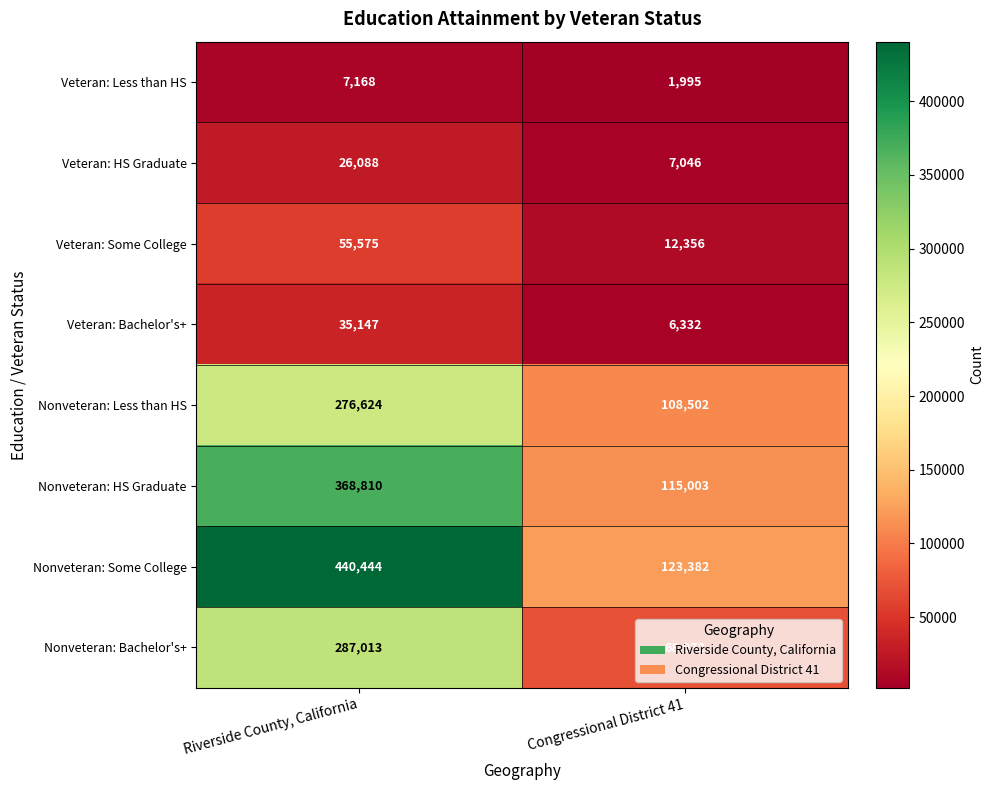

True or false: Veteran: Less than HS has a value of 7168 at Riverside County, California.

True